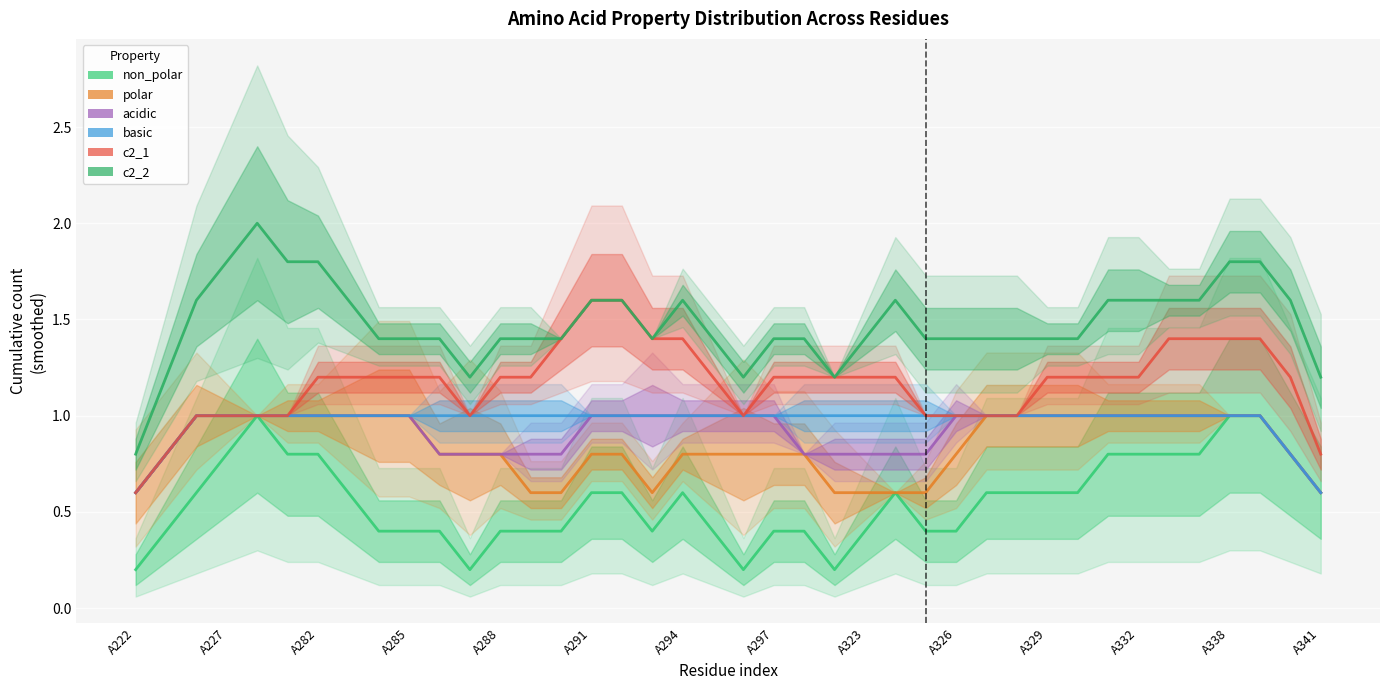

Is this an area chart (filled region under the line)?

No